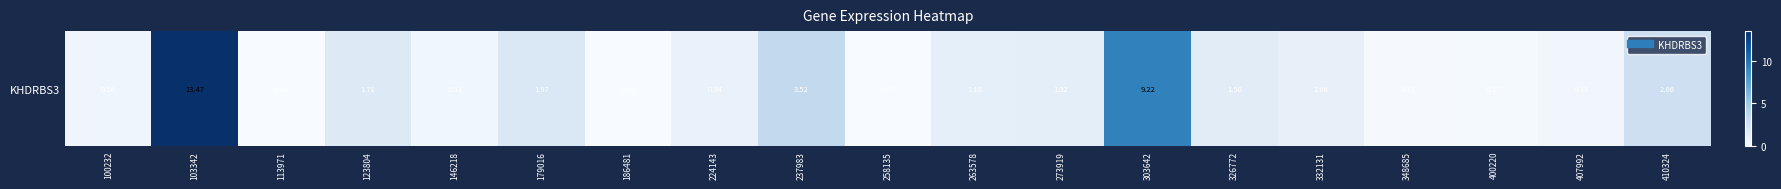

Which has a higher value, 123804 or 237983?

237983